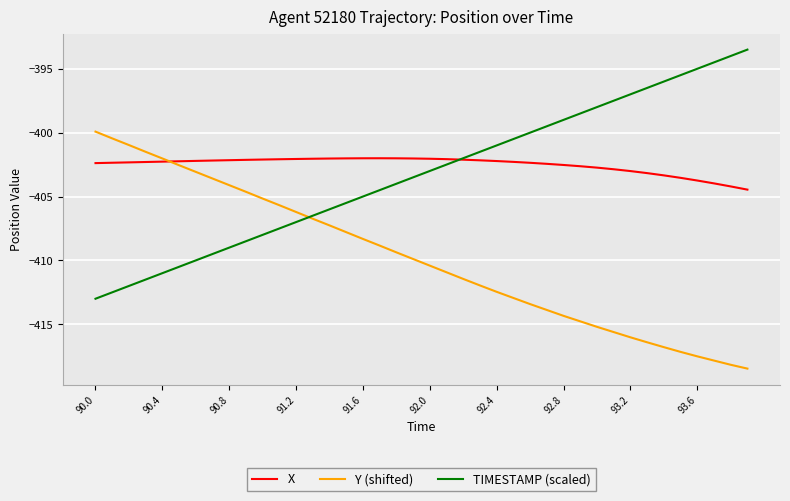

List the series in order of their peak value, lowest first.

X, Y (shifted), TIMESTAMP (scaled)